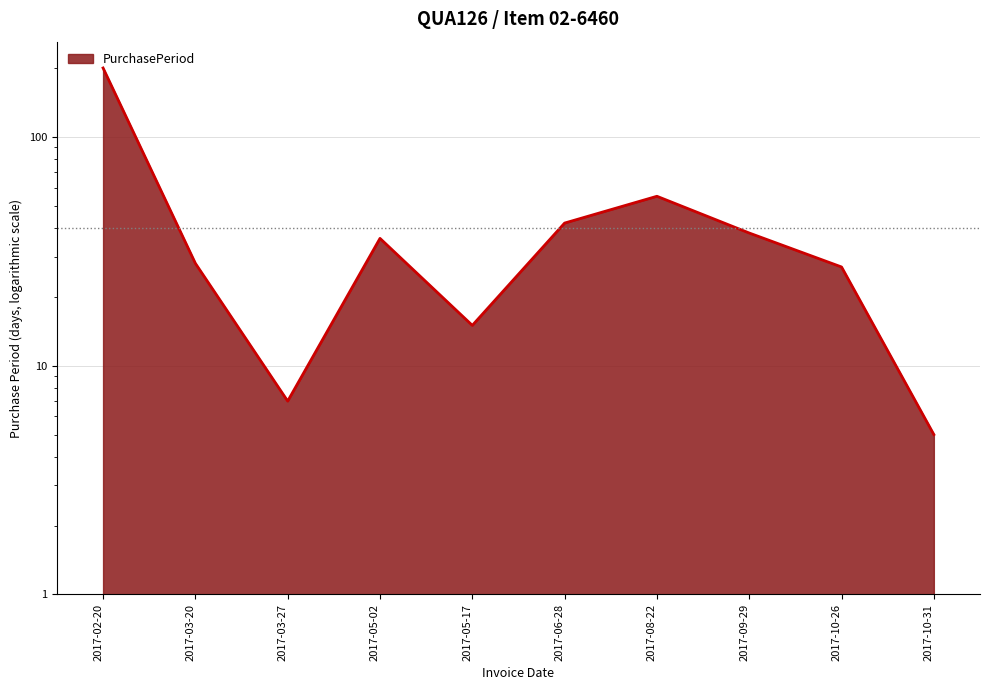

True or false: the data has more than 0 interior local peaks.

True